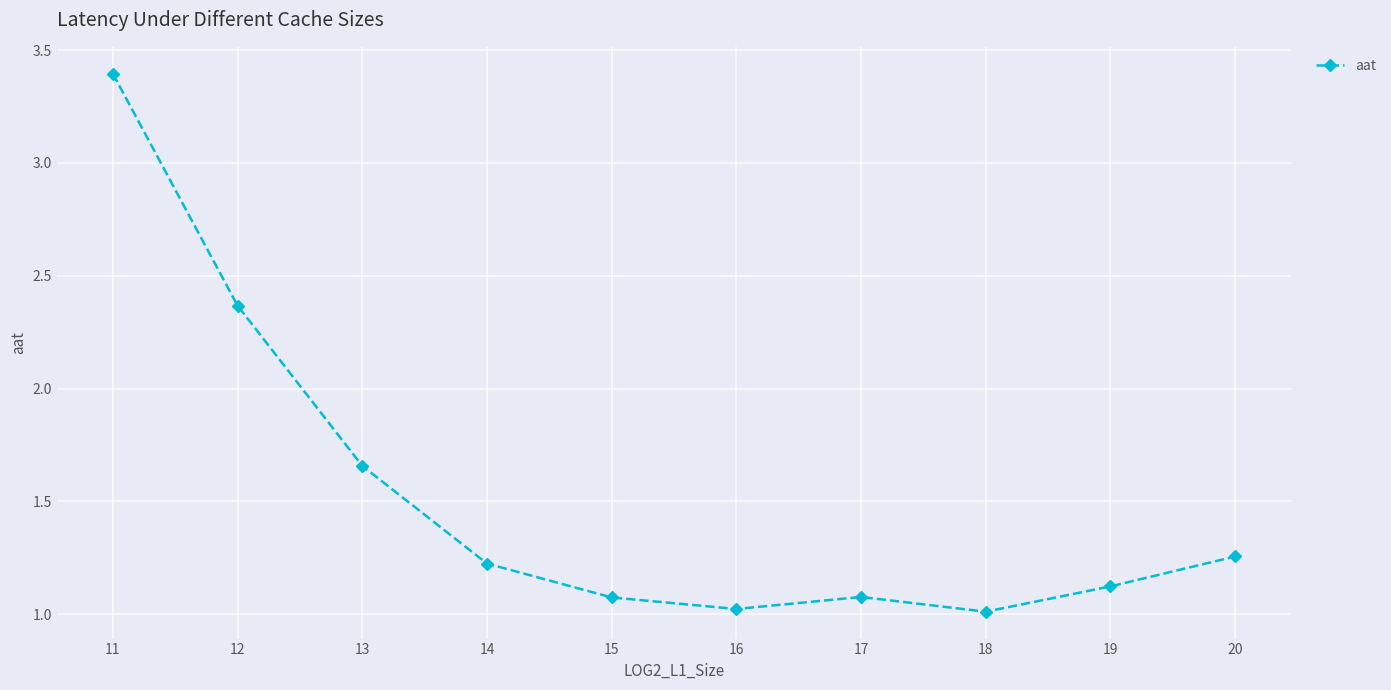

What is the ratio of the value at 20 to the value at 14?

1.0